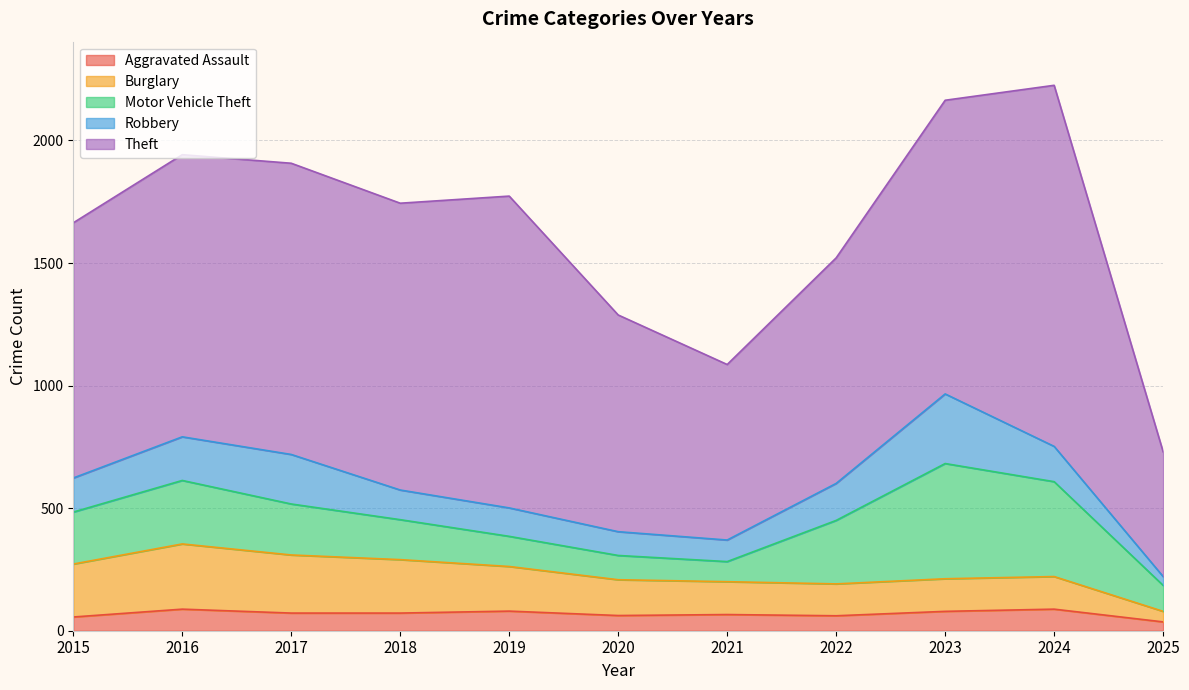

At which category does Burglary reach its first local valley?

2022